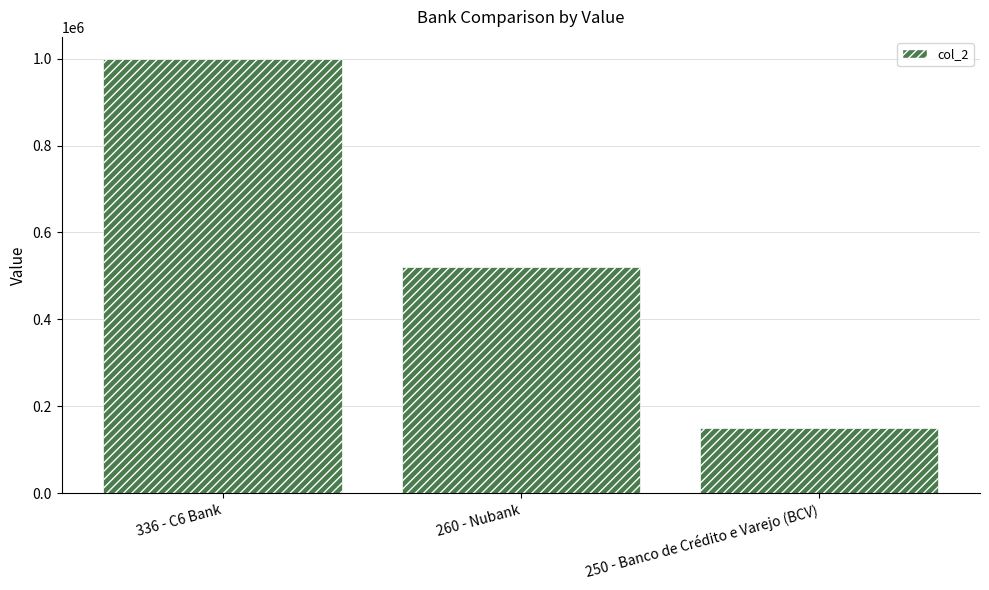

Which label corresponds to the smallest value in the chart?

250 - Banco de Crédito e Varejo (BCV)